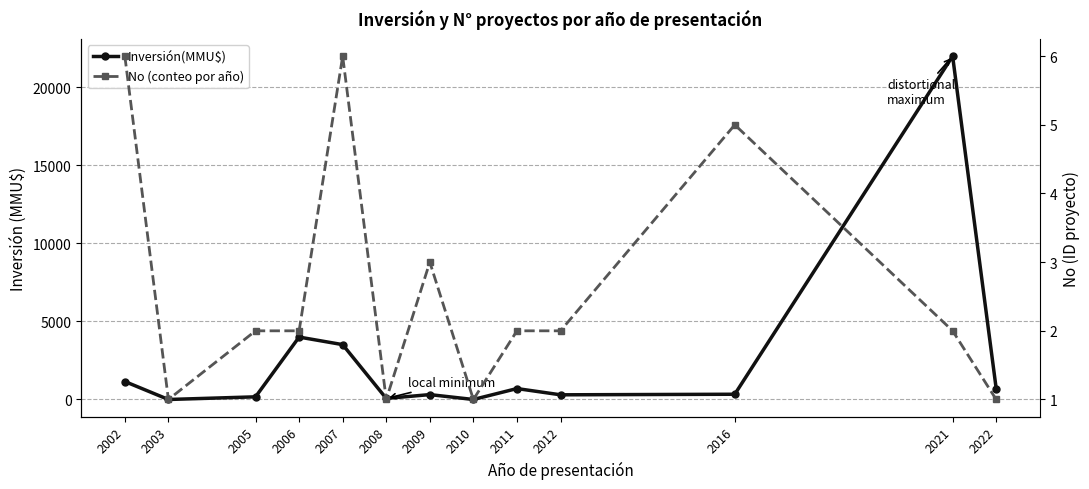

Is it true that Inversión(MMU$) equals 10966 at 2010?

False